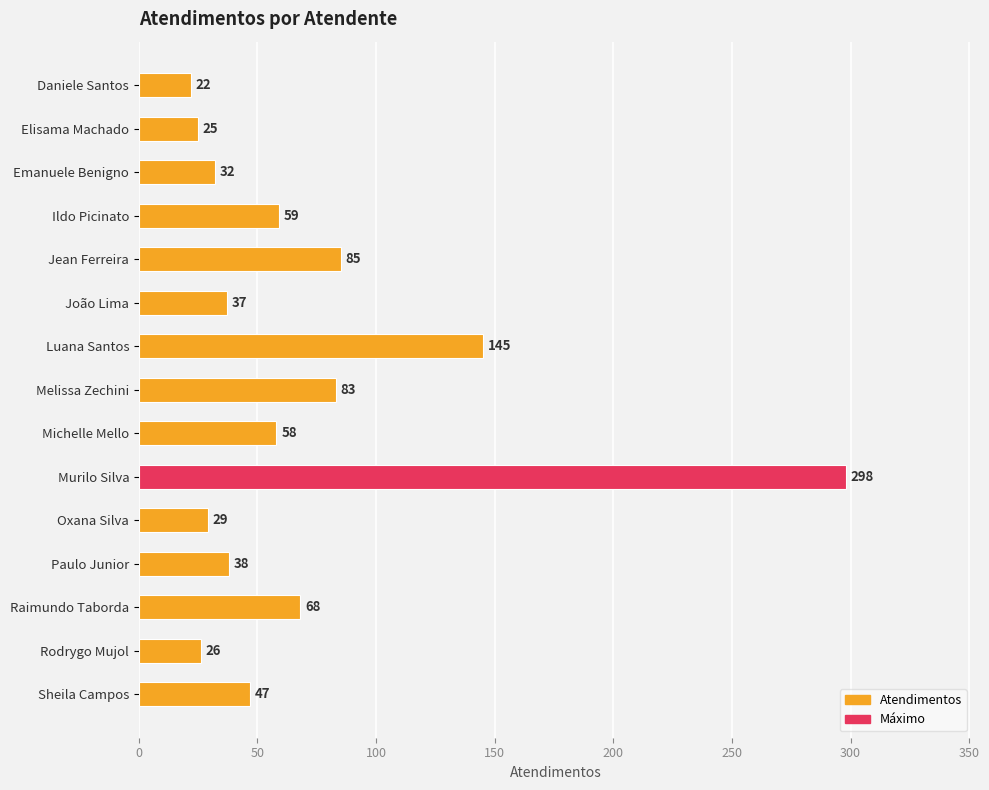

At which label is the value closest to 160?

Luana Santos